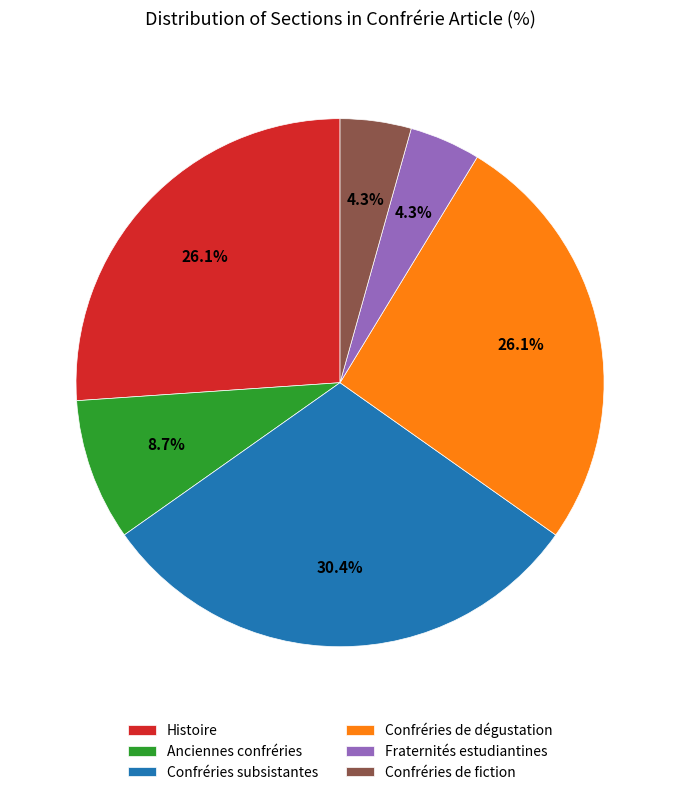

Which slice is the largest?

Confréries subsistantes